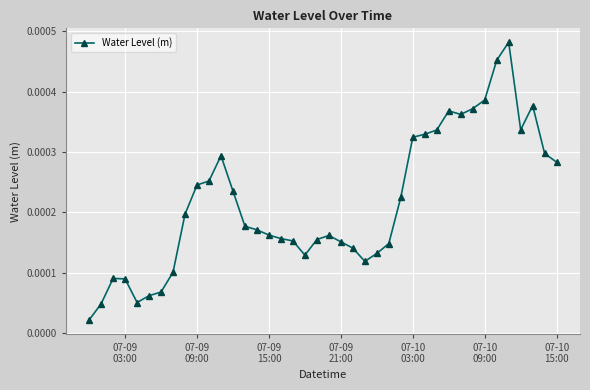

True or false: there are more than 2 points higher than both neighbors.

True